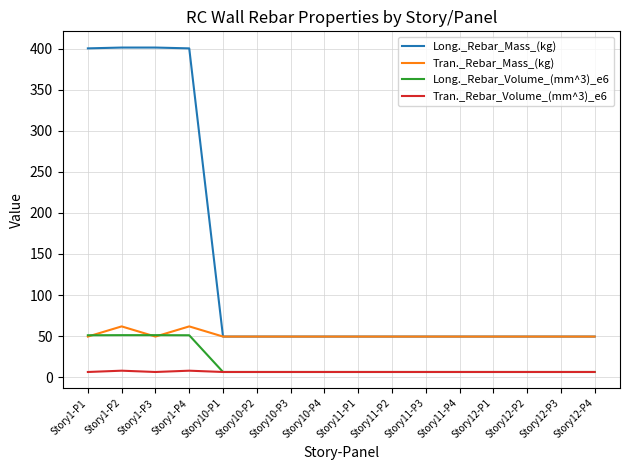

What is the highest value of the Tran._Rebar_Mass_(kg) series?

61.8